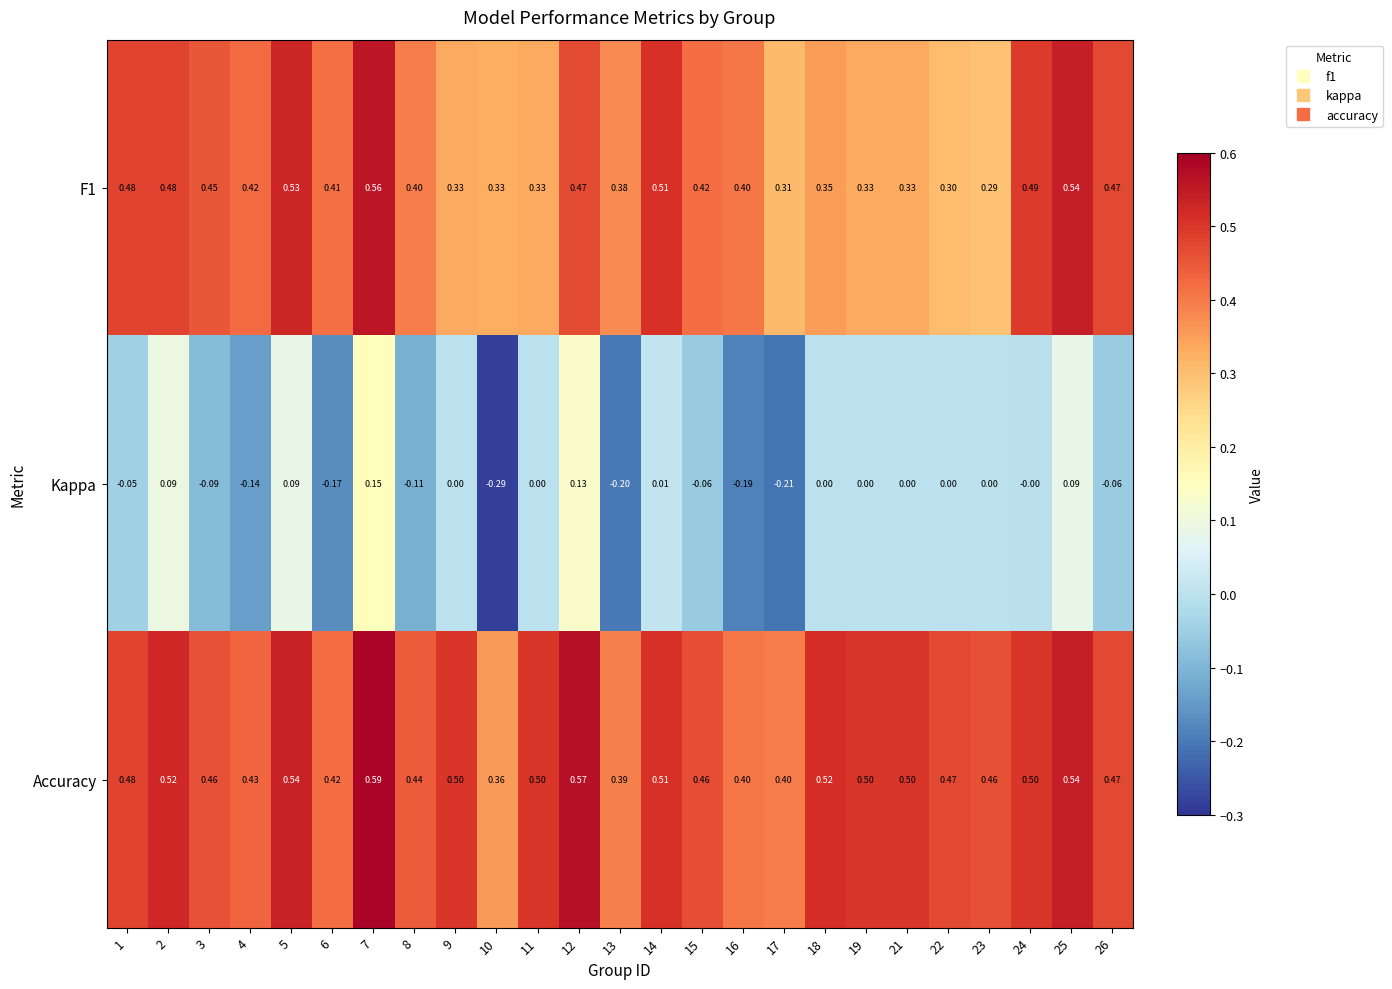

List the series in order of their peak value, lowest first.

Kappa, F1, Accuracy